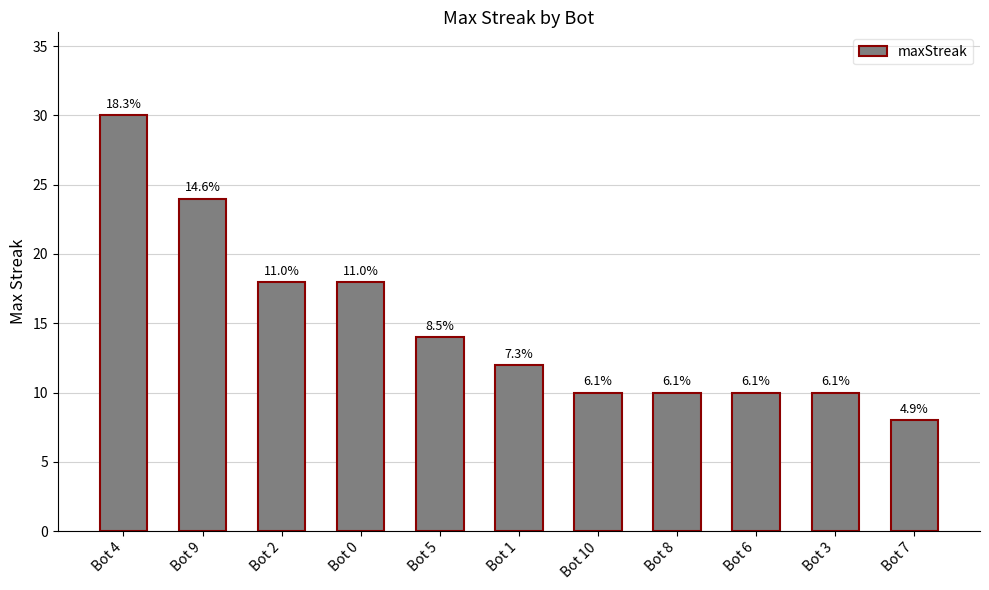

What is the smallest value displayed?

8